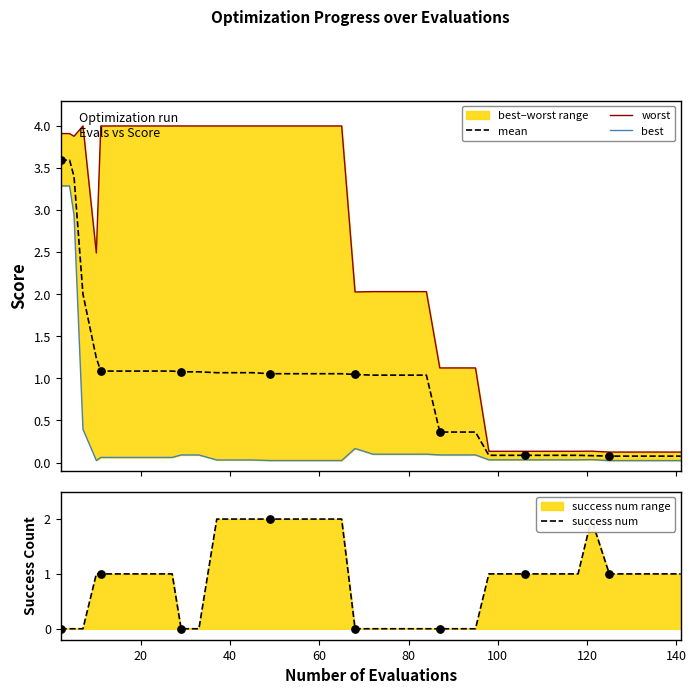

Is the value of success num at 24 greater than the value of mean at 14?

No